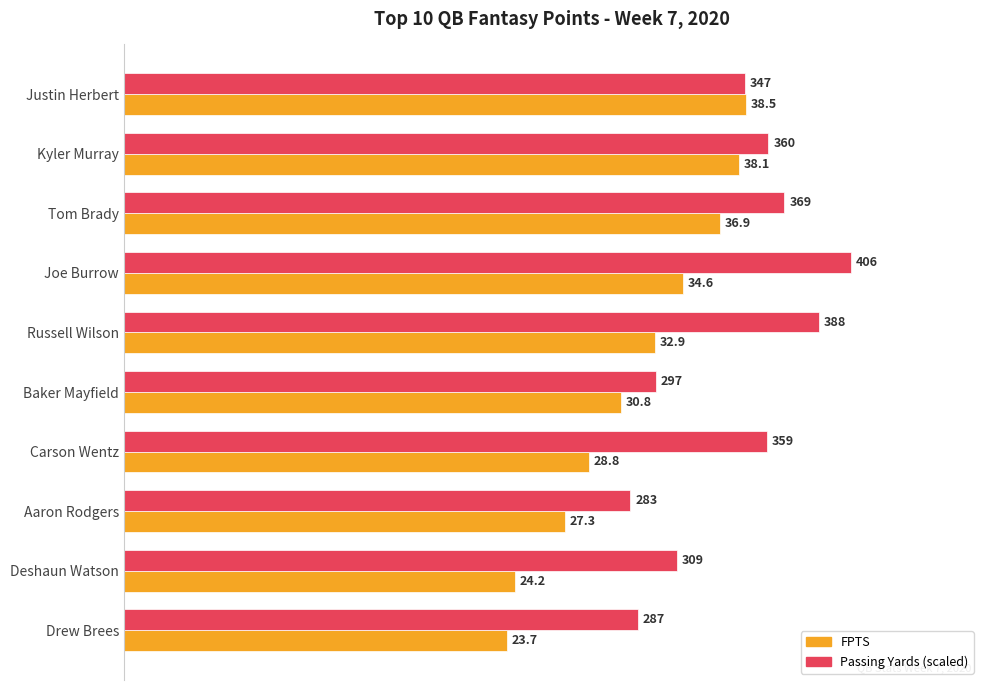

At how many categories does at least one series exceed 36?

6